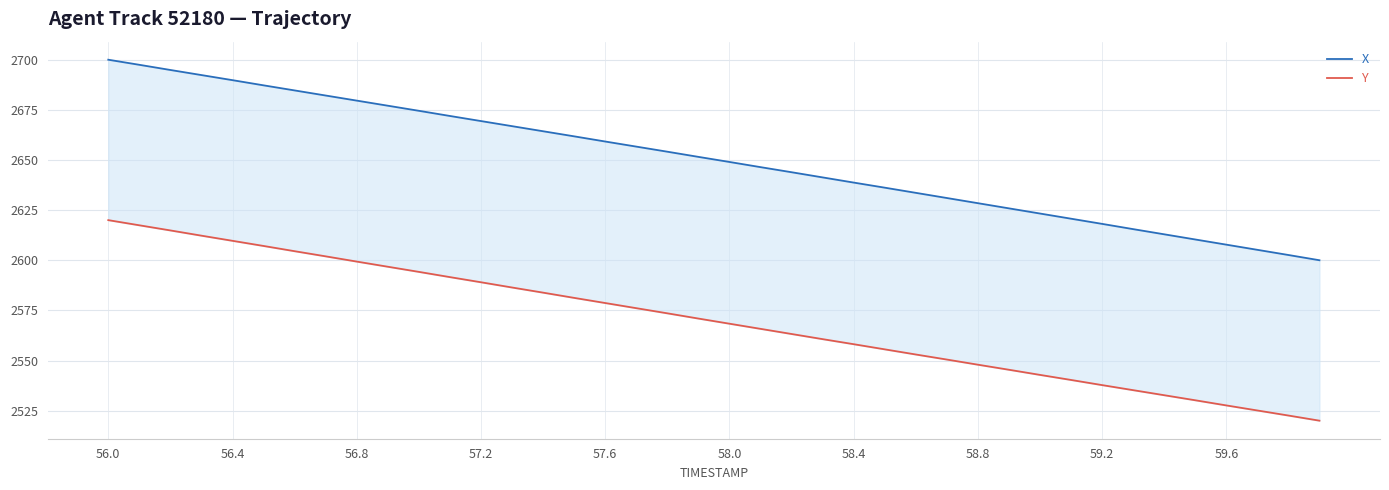

How many data points in Y are less than 2570?

20